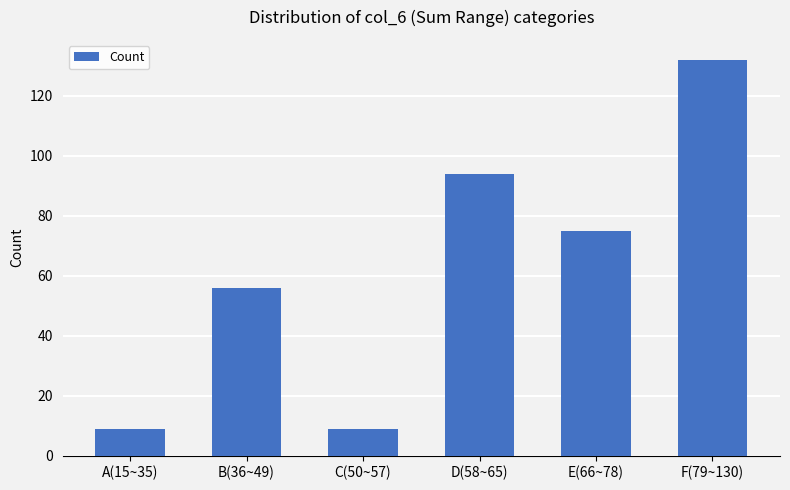

Read the value at F(79~130), to the nearest 5.

130